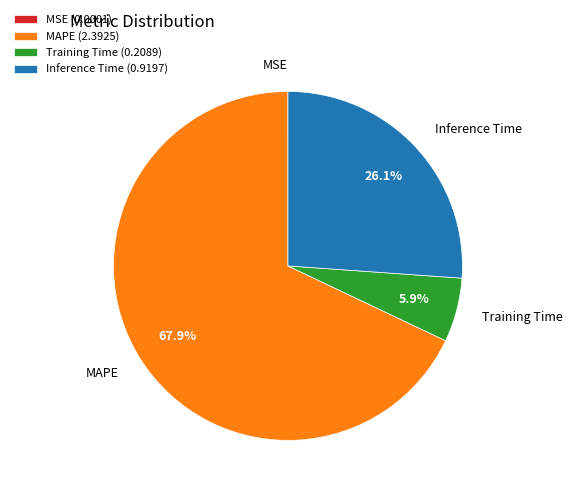

Which has a higher value, Training Time or MAPE?

MAPE